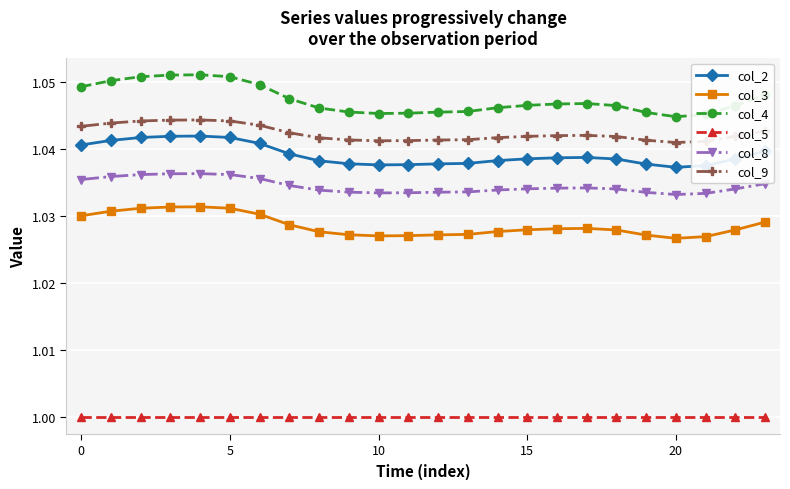

Which series has the widest spread of values?

col_4